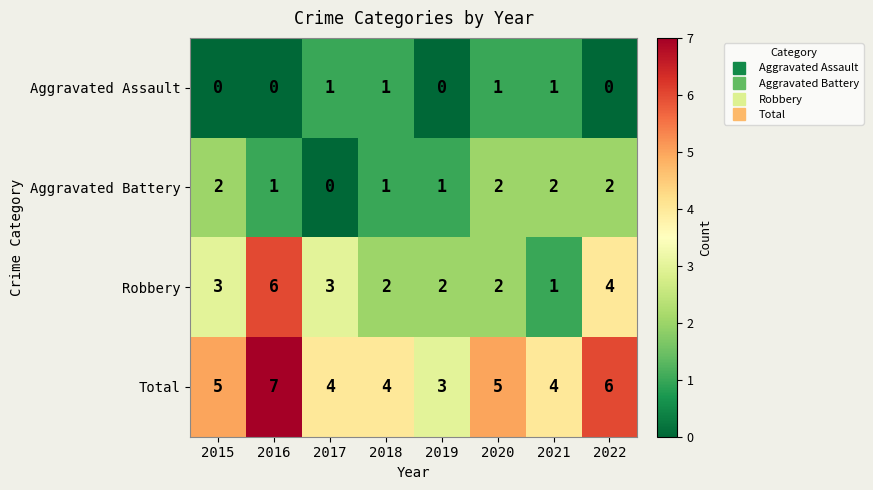

What is the total value across all series at 2016?

14